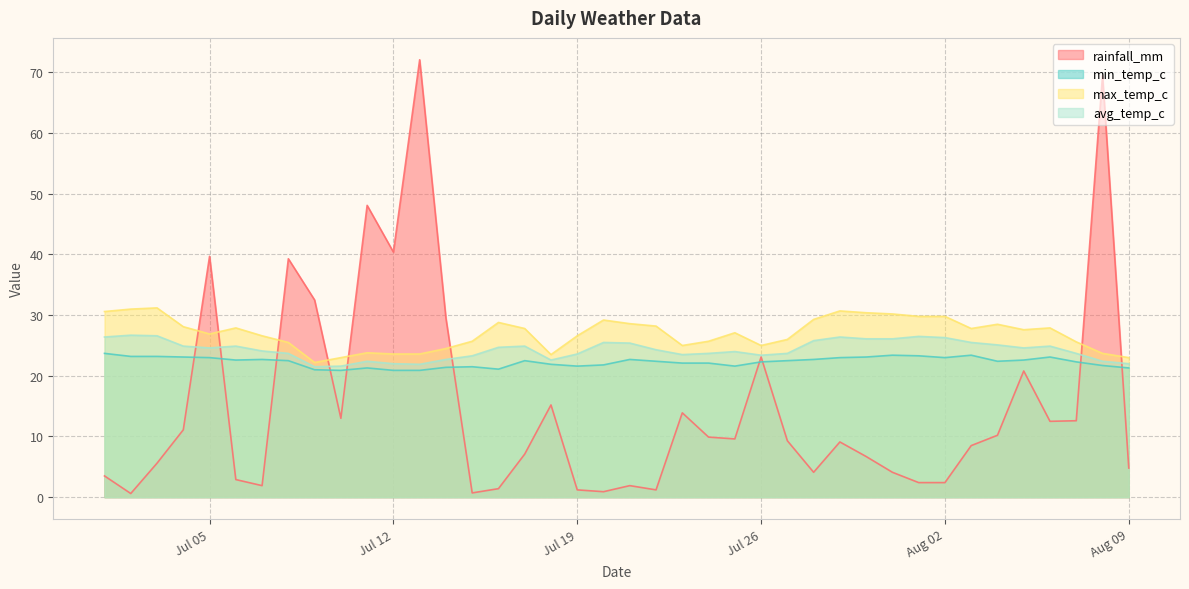

After their last crossing, which series has the higher values: rainfall_mm or min_temp_c?

min_temp_c